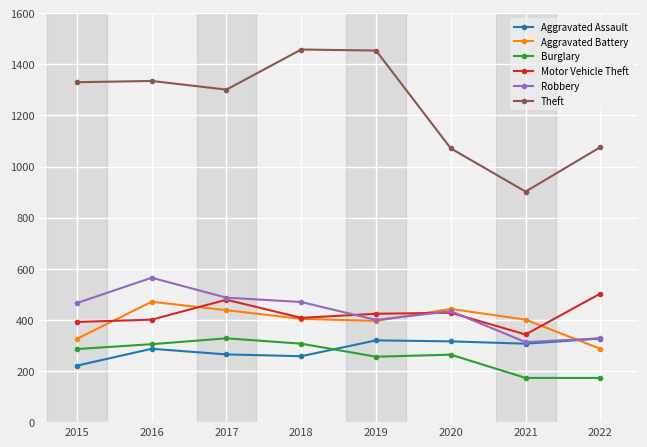

Where do Aggravated Battery and Aggravated Assault first cross each other?

2021 and 2022